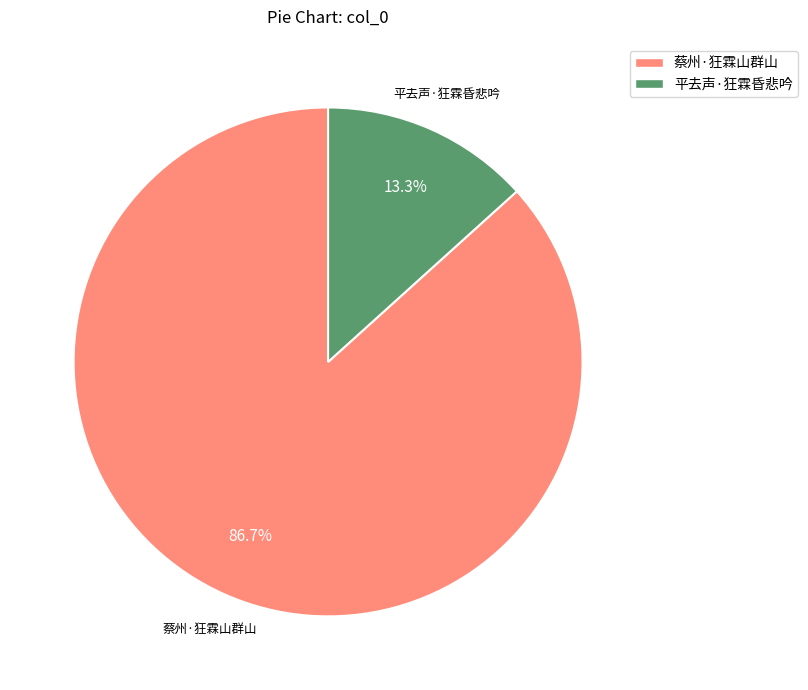

Approximately how many times larger is the value at 平去声·狂霖昏悲吟 compared to 蔡州·狂霖山群山?

0.2